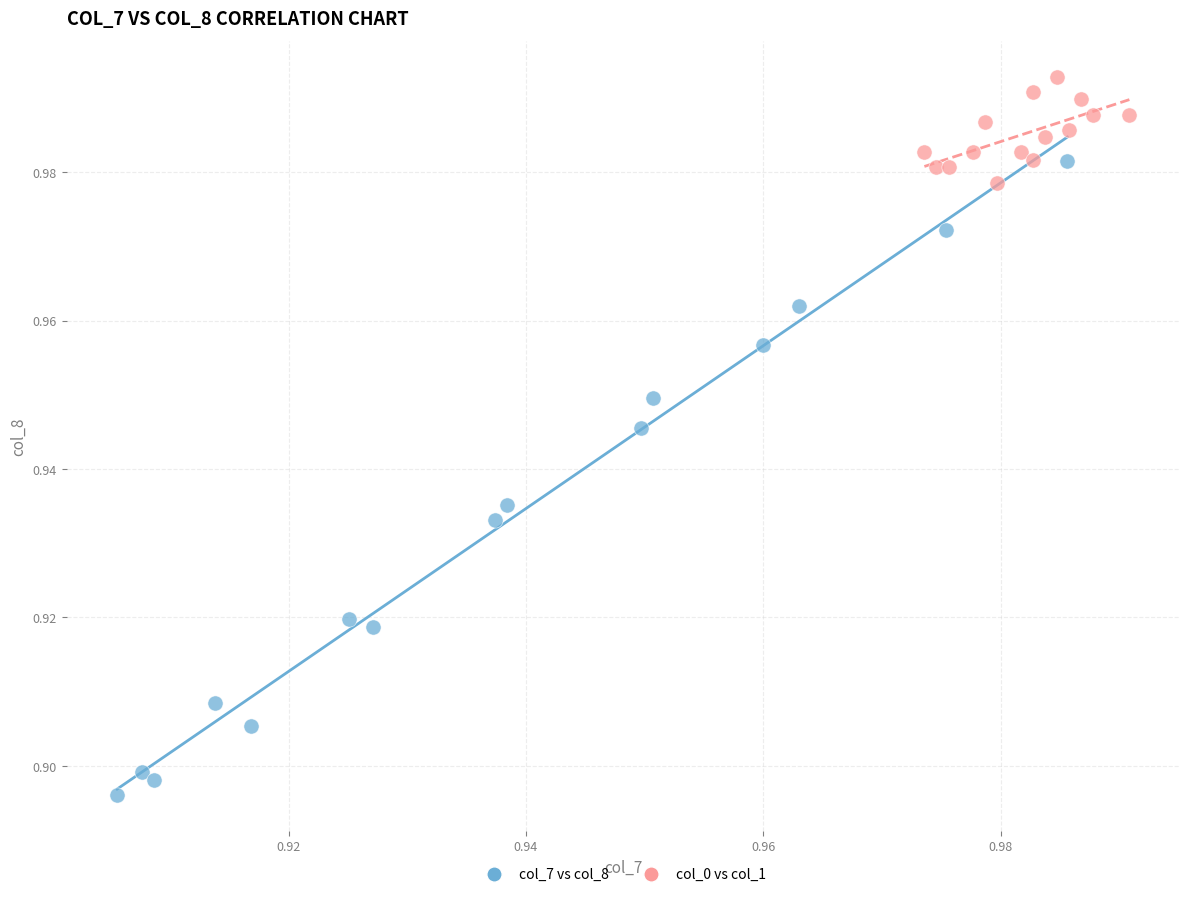

Which series reaches the maximum Y coordinate?

col_0 vs col_1